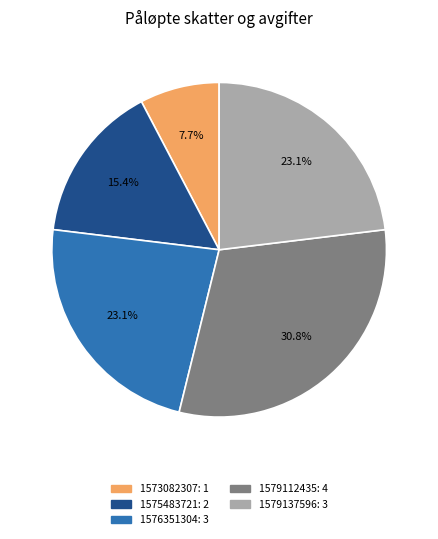

Is there a majority slice in this chart?

No